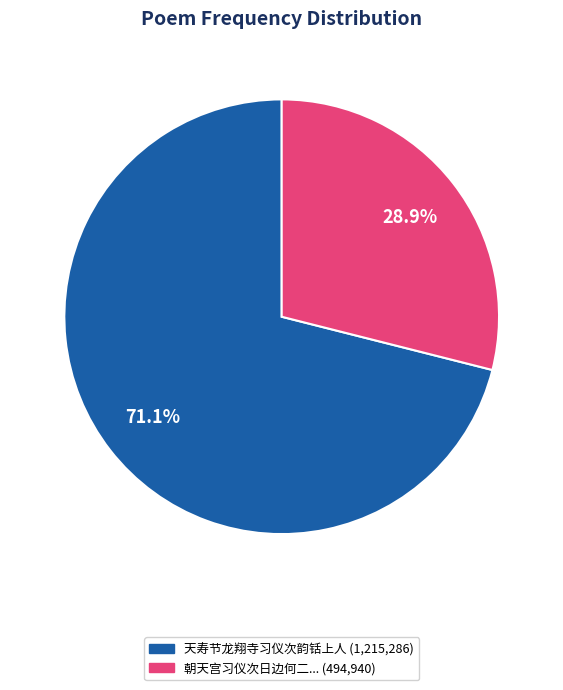

Does any single category account for the majority?

Yes